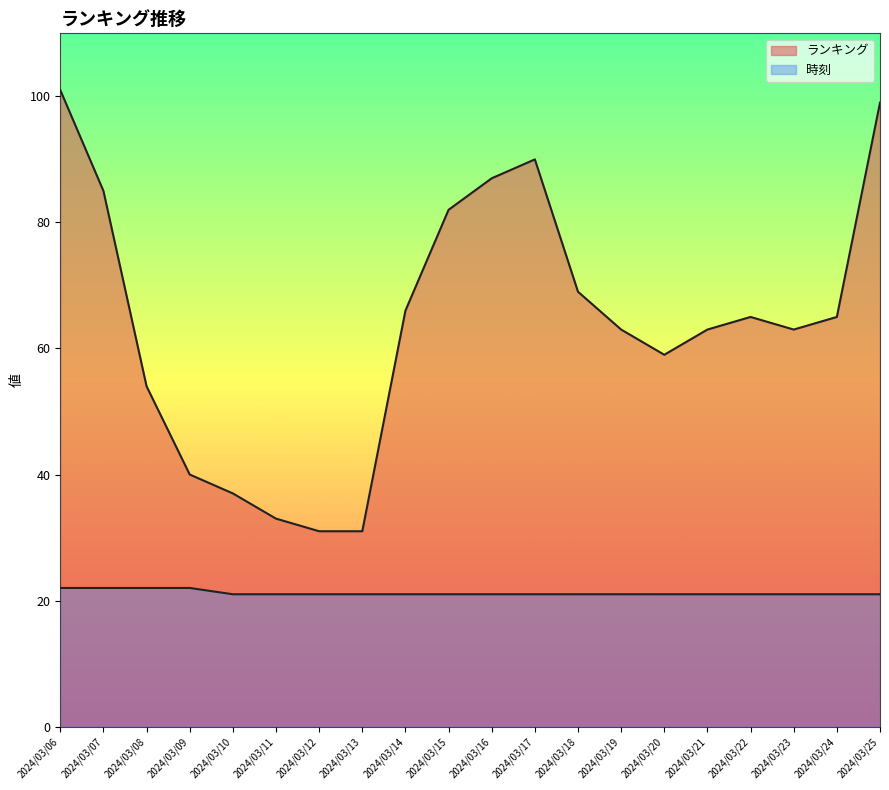

True or false: ランキング and 時刻 cross at least once.

False